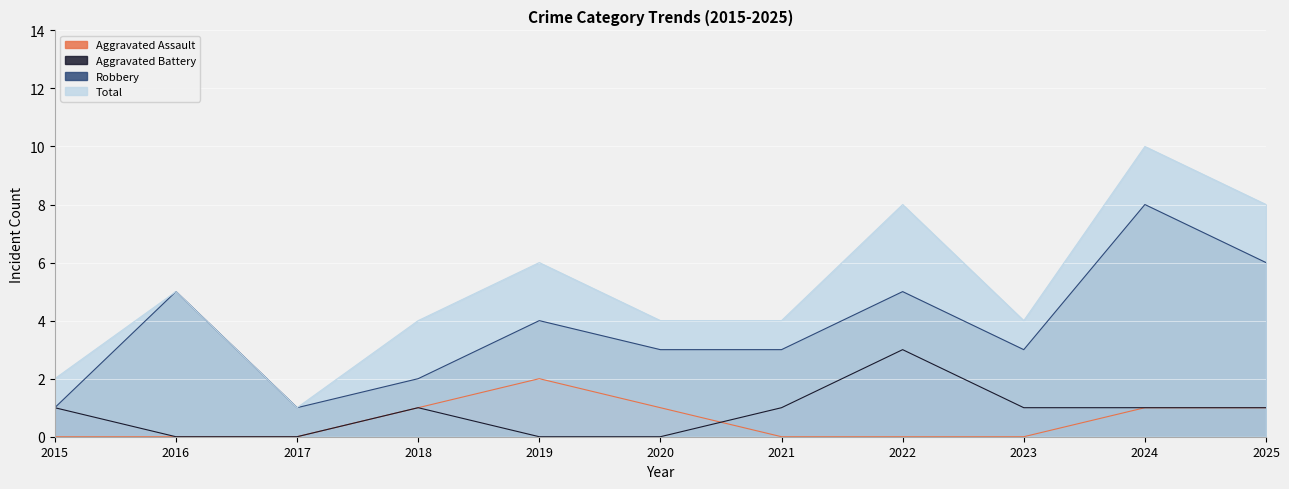

What is the spread (max minus min) of values at 2016?

5